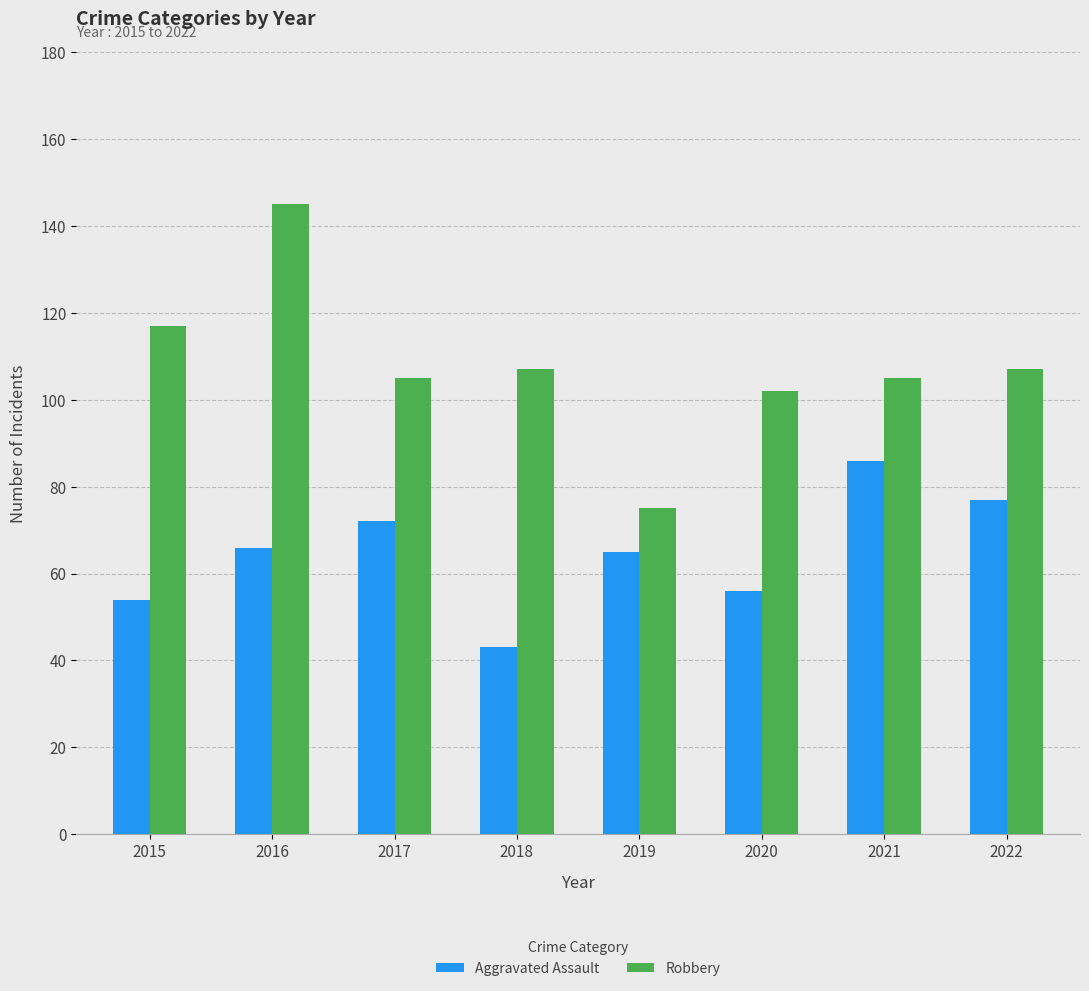

At which label does Robbery first exceed 107?

2015